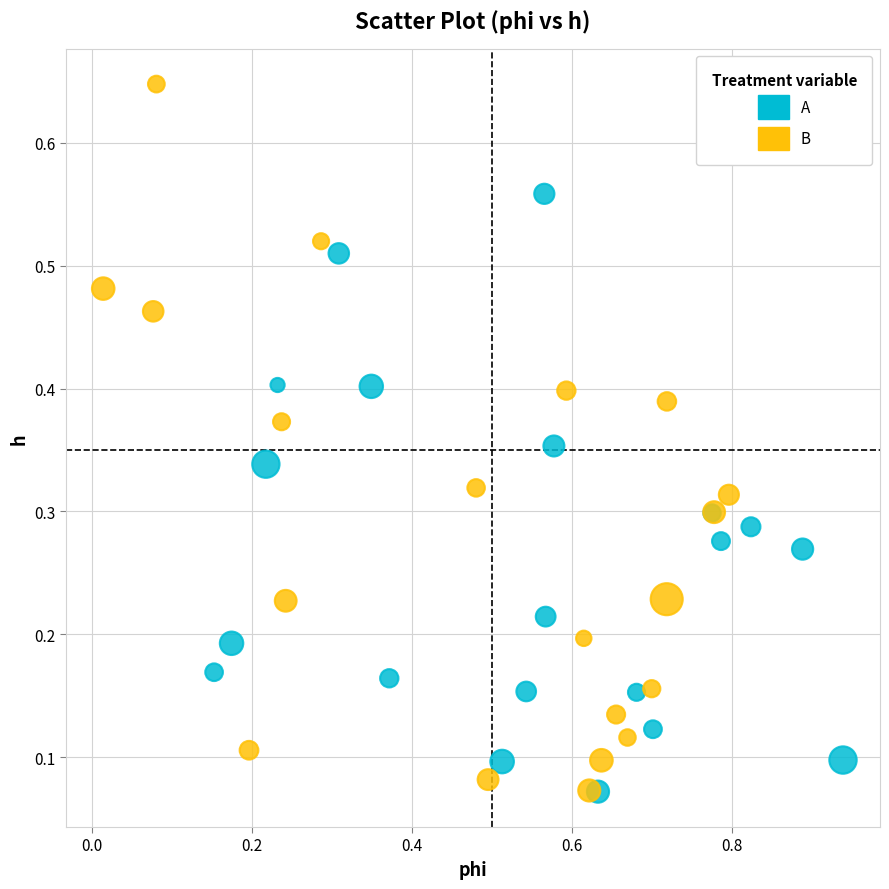

Which series contains the highest Y value?

B